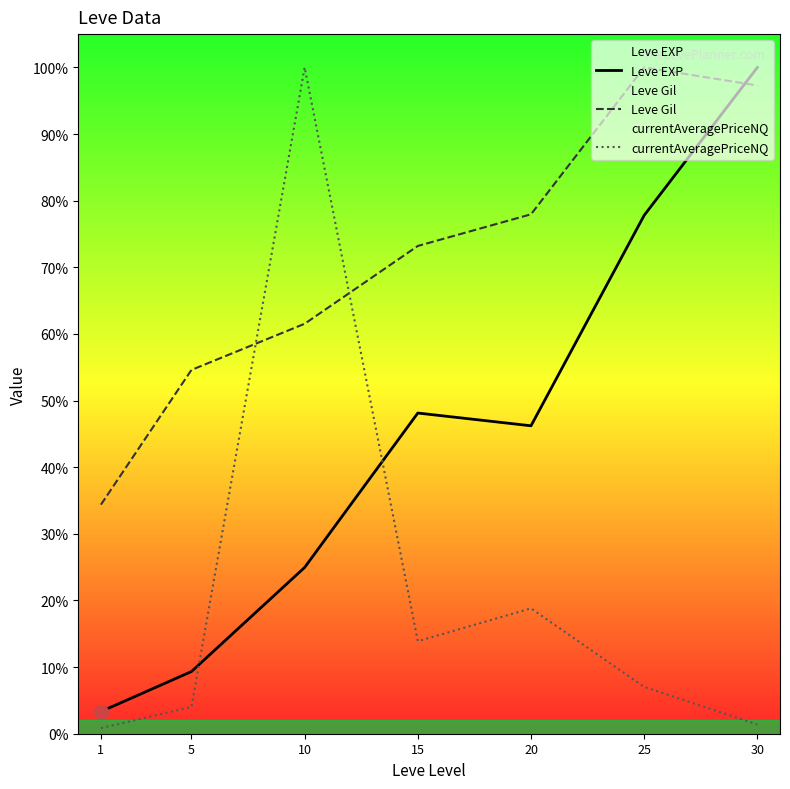

Which series changed the most between 5 and 25?

Leve EXP